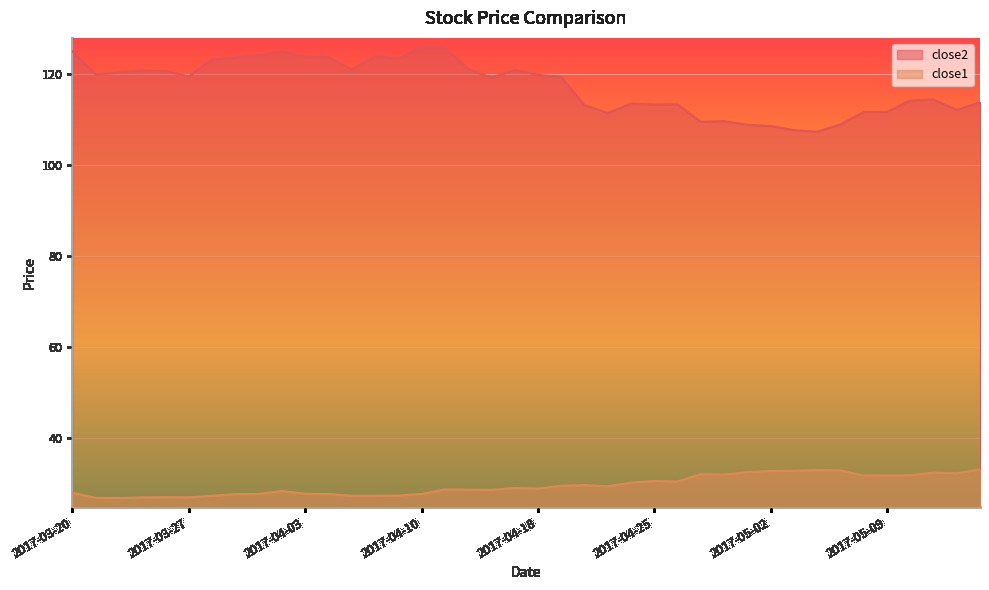

Is it true that close2 equals 151.7 at 2017-05-08?

False